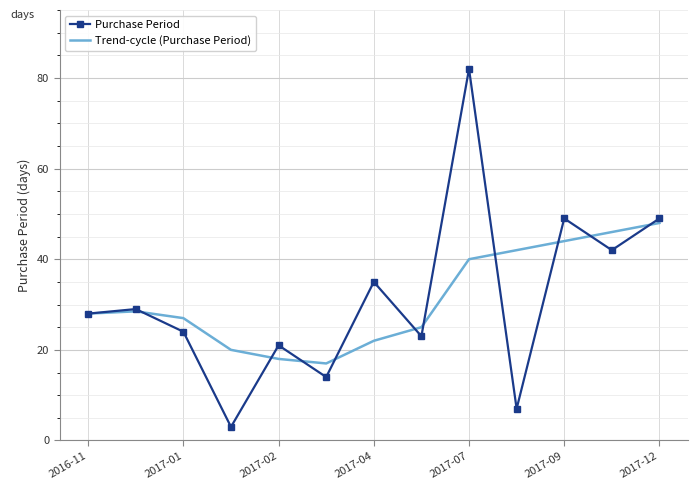

Which series has the largest range (max minus min)?

Purchase Period